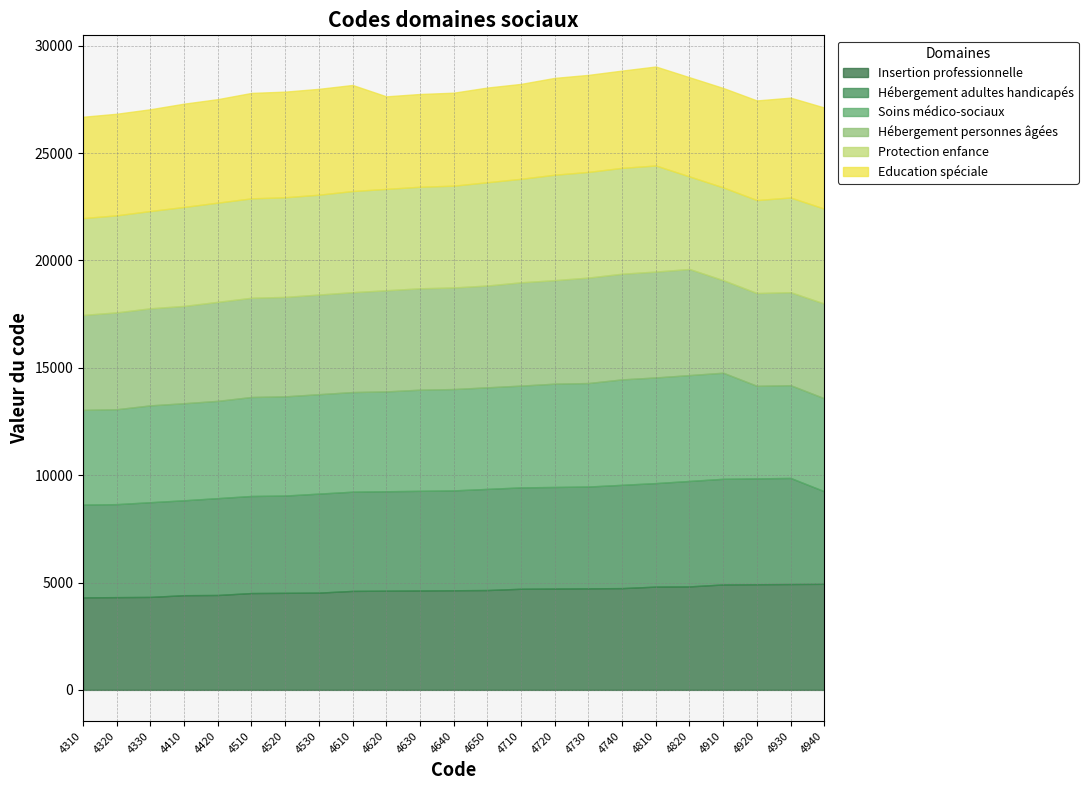

What is the maximum value for Hébergement adultes handicapés?

4940